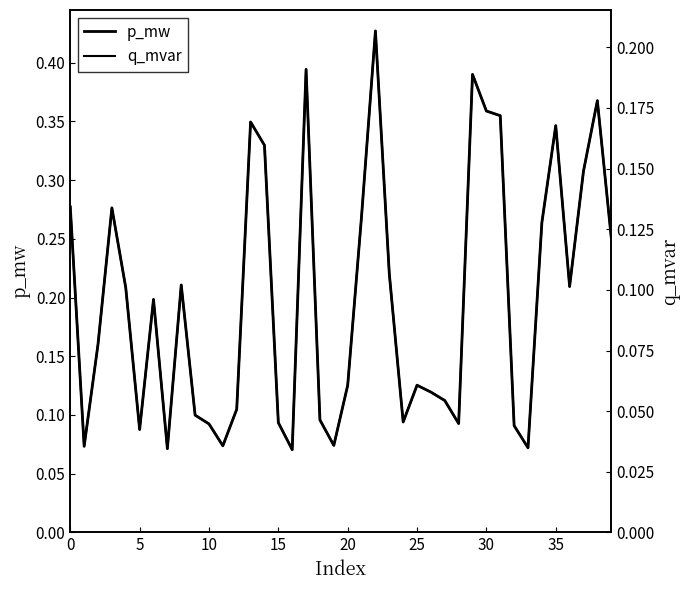

How many interior local peaks does the q_mvar series have?

10